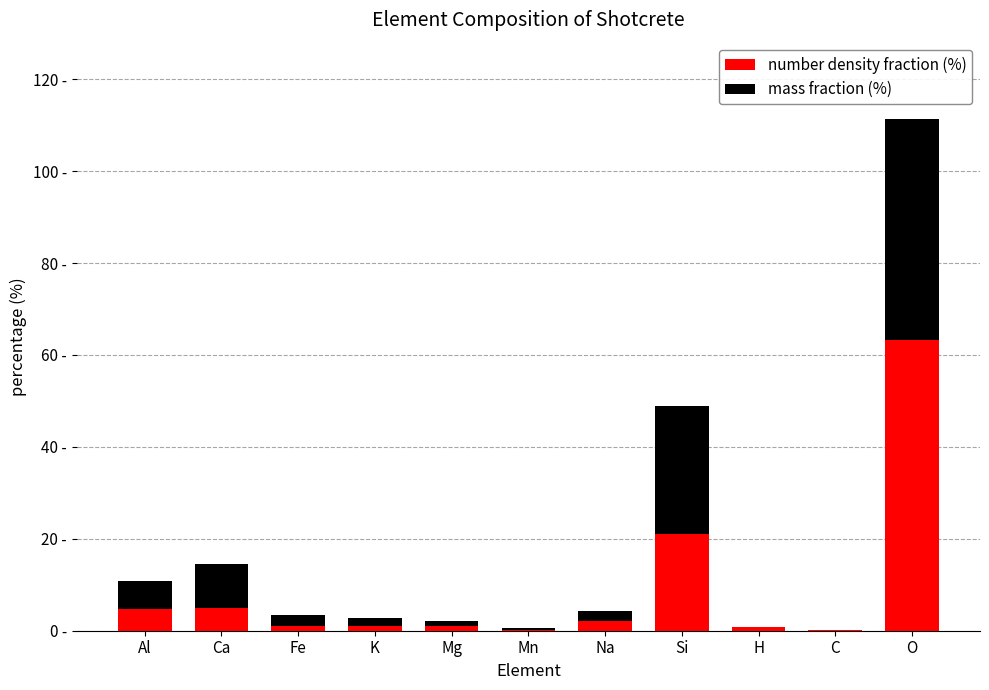

Rank the series by their average value, from highest to lowest.

number density fraction (%), mass fraction (%)